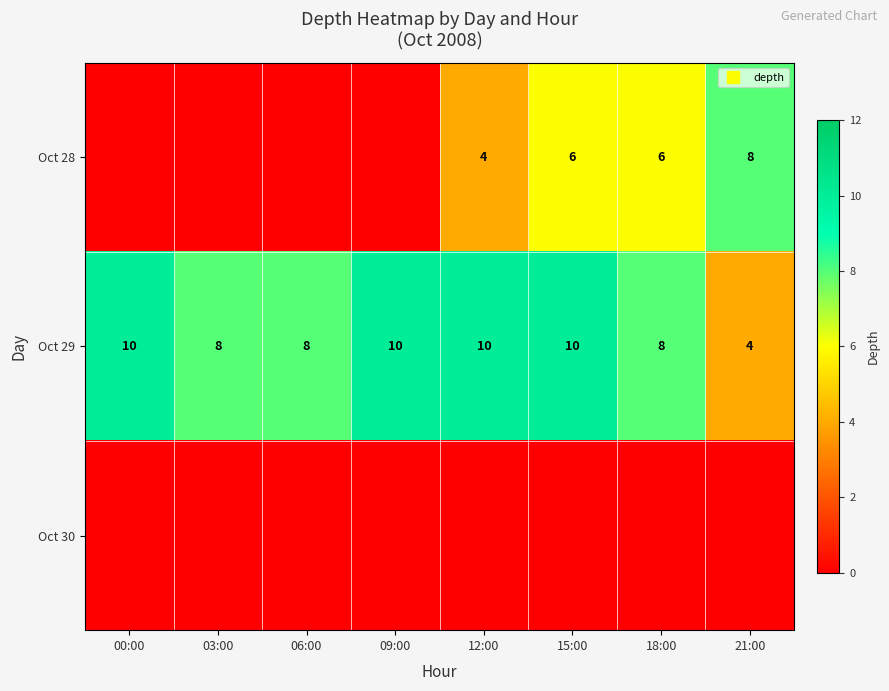

The value of Oct 28 at 18:00 is 6. True or false?

True